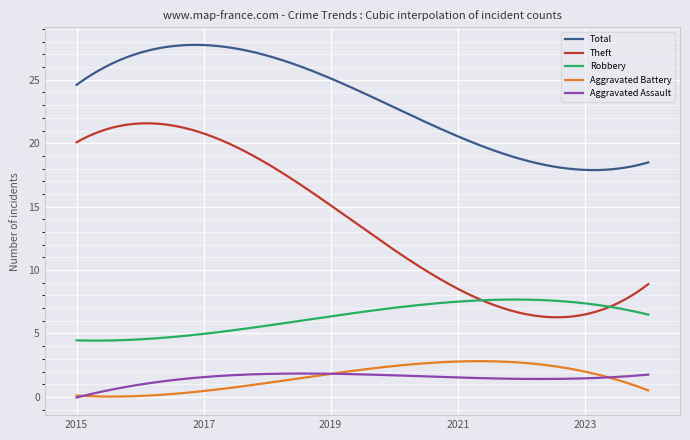

Which series has the largest total across all categories?

Total